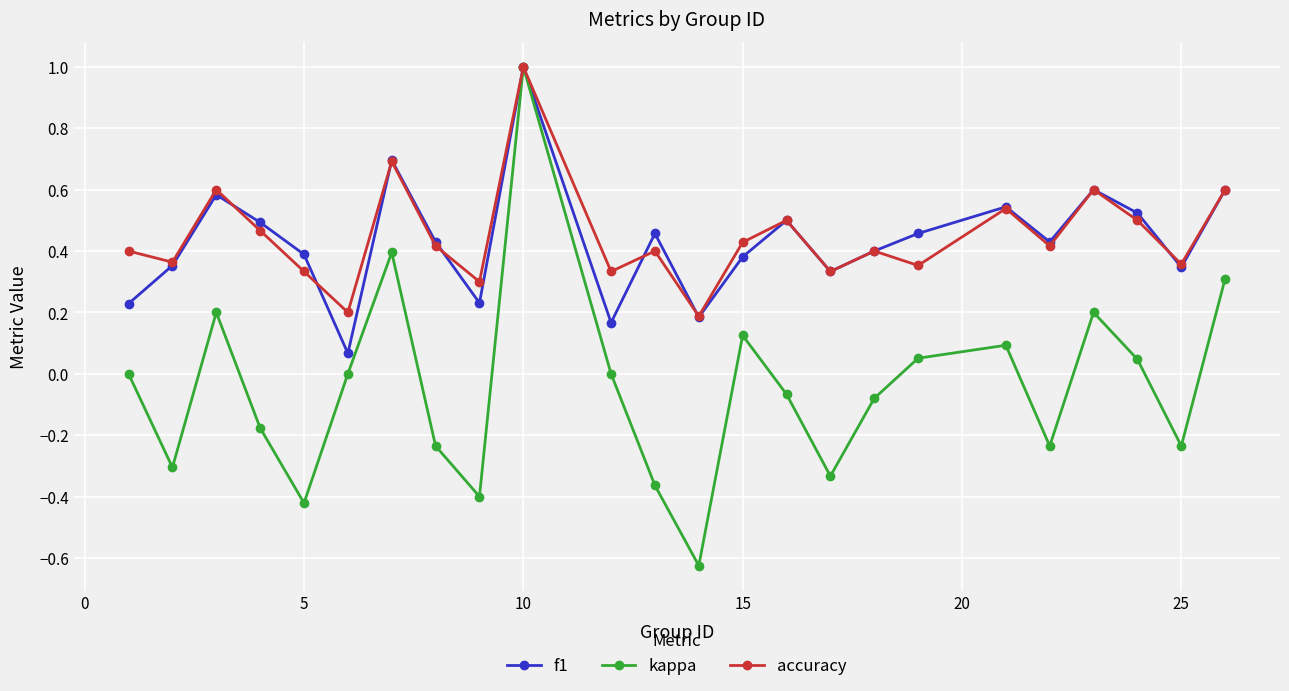

At how many categories does at least one series exceed 0?

24